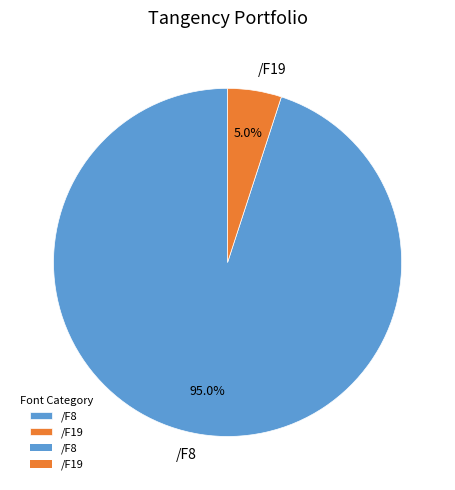

Which has a higher value, /F8 or /F19?

/F8